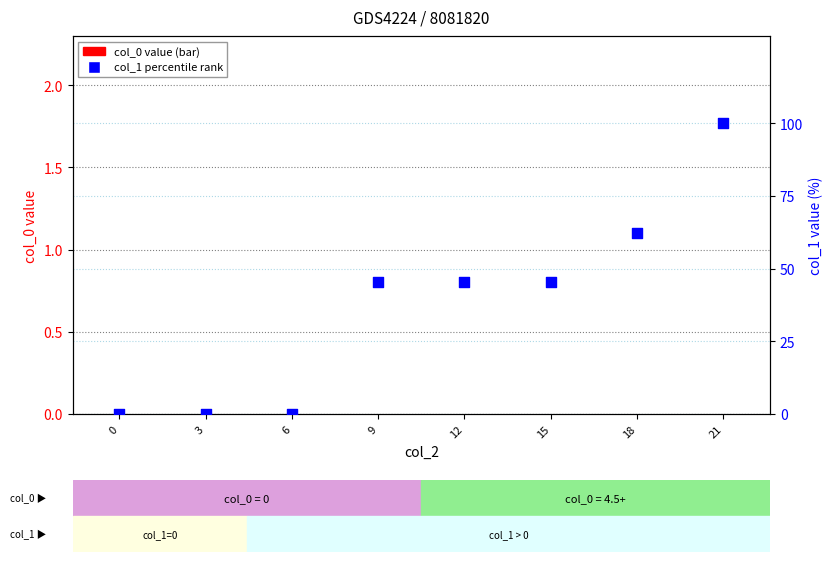

Which series has the largest Y range (max minus min)?

col_1 percentile